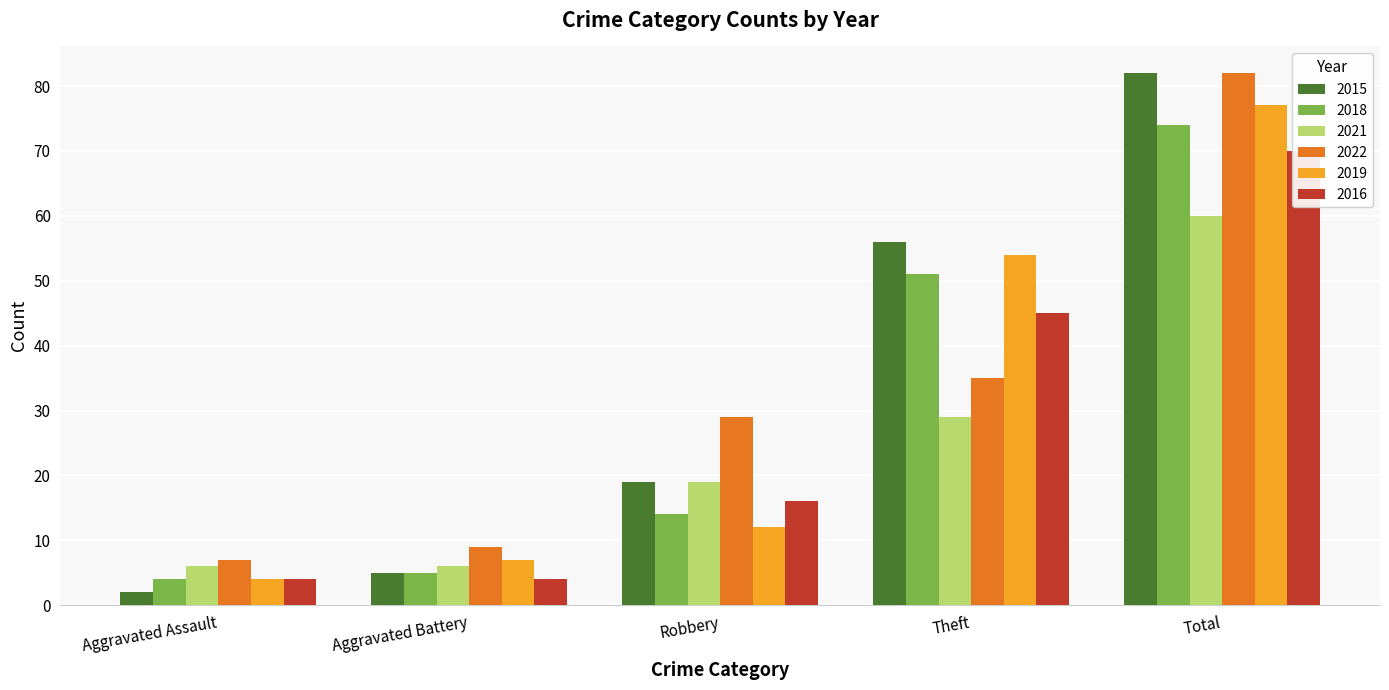

Which series has the largest total across all categories?

2015